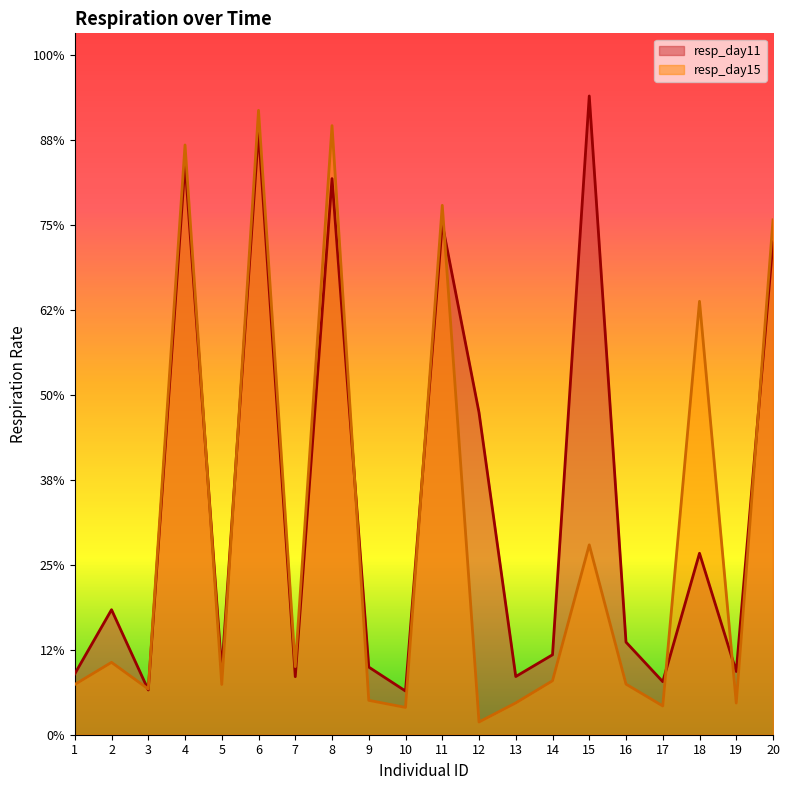

How many series are shown in this chart?

2